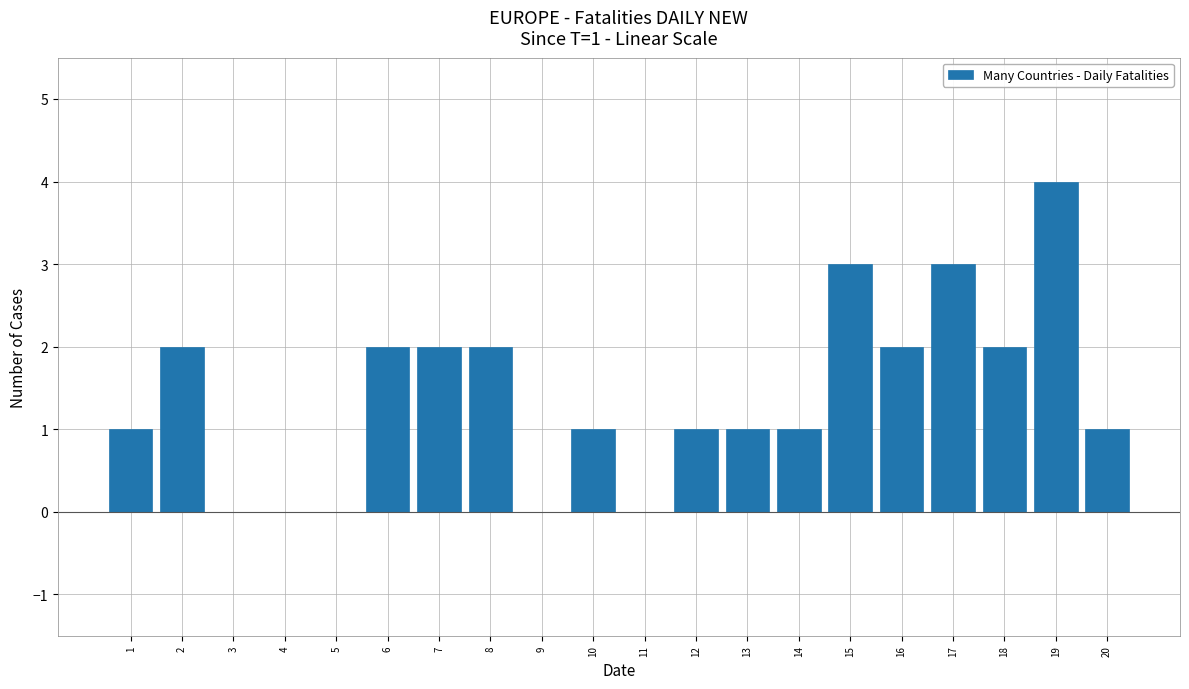

Reading left to right, what are all the values shown in this chart?

1=1	2=2	3=0	4=0	5=0	6=2	7=2	8=2	9=0	10=1	11=0	12=1	13=1	14=1	15=3	16=2	17=3	18=2	19=4	20=1